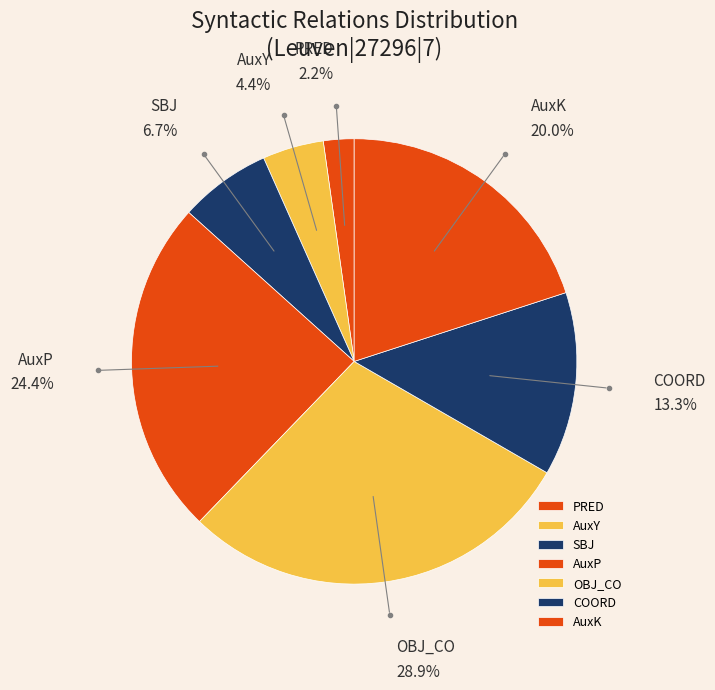

Rank the categories by value from lowest to highest.

PRED, AuxY, SBJ, COORD, AuxK, AuxP, OBJ_CO